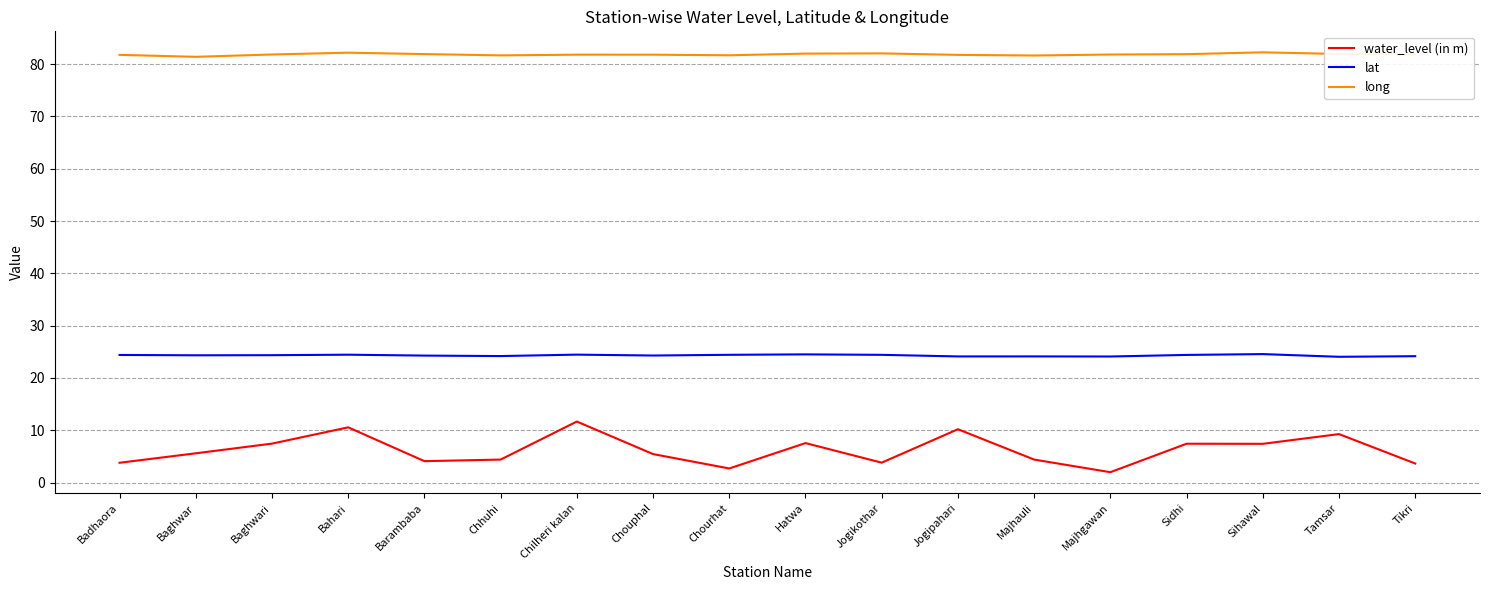

Rank the series at Majhgawan from lowest to highest value.

water_level (in m), lat, long